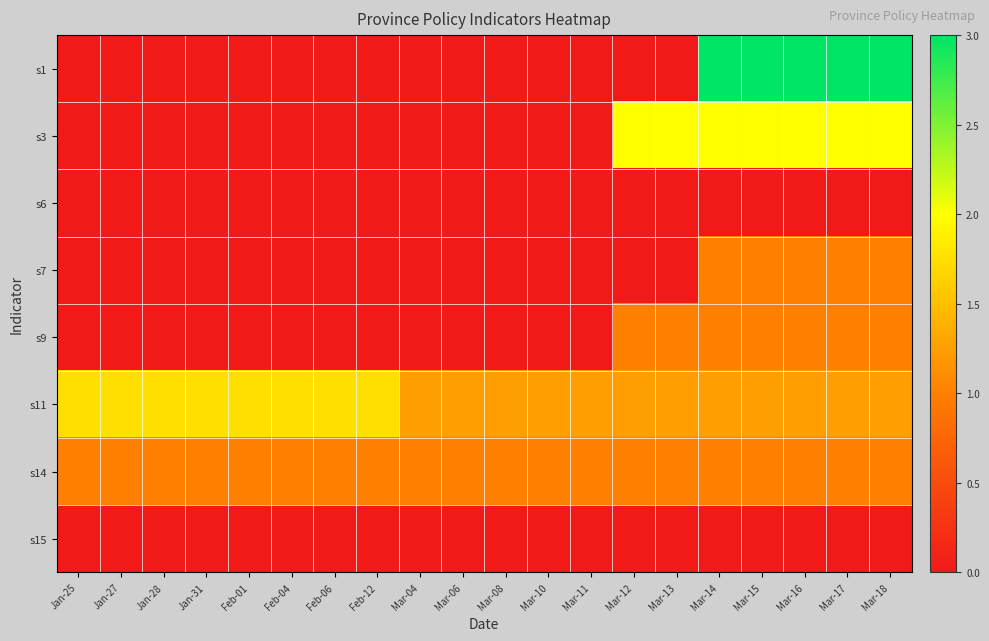

What is the total value across all series at Mar-08?

2.2